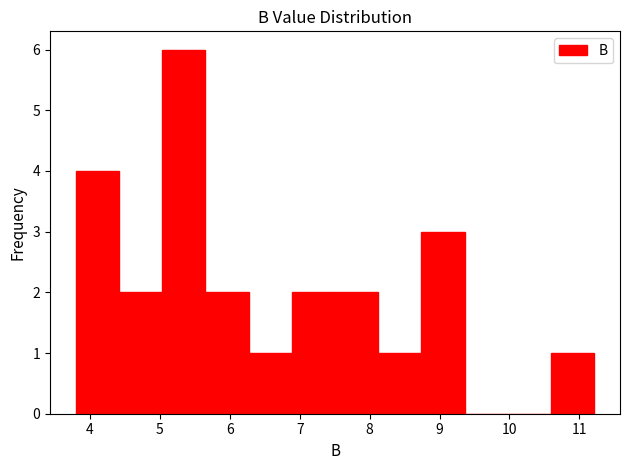

Reading left to right, transcribe this chart: for each bar, give the range it covers on the x-axis and its height. Neither the bar edges nor the heights are printed on the chart, so give them approximately, as read against the axes.

3.8 to 4.4: 4
4.4 to 5.0: 2
5.0 to 5.7: 6
5.7 to 6.3: 2
6.3 to 6.9: 1
6.9 to 7.5: 2
7.5 to 8.1: 2
8.1 to 8.7: 1
8.7 to 9.4: 3
9.4 to 10.0: 0
10.0 to 10.6: 0
10.6 to 11.2: 1